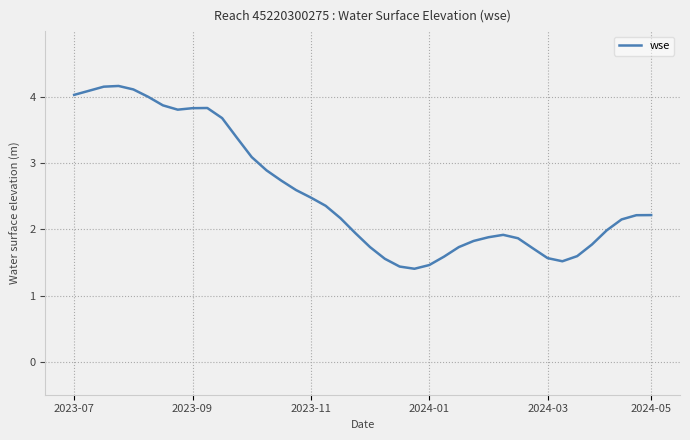

Reading left to right, list all the values displayed in this chart.

4.0	4.1	4.2	4.2	4.1	4.0	3.9	3.8	3.8	3.8	3.7	3.4	3.1	2.9	2.7	2.6	2.5	2.4	2.2	1.9	1.7	1.6	1.4	1.4	1.5	1.6	1.7	1.8	1.9	1.9	1.9	1.7	1.6	1.5	1.6	1.8	2.0	2.2	2.2	2.2